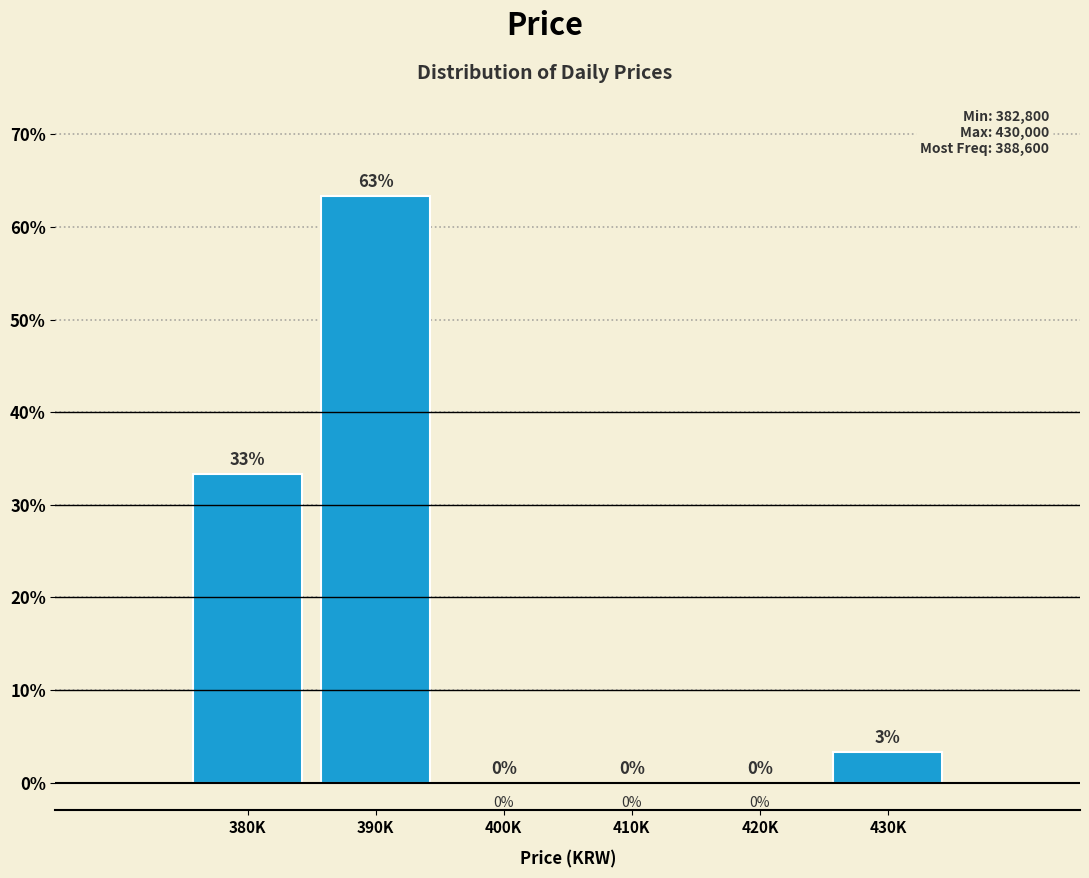

What is the maximum value shown in the chart?

63.3